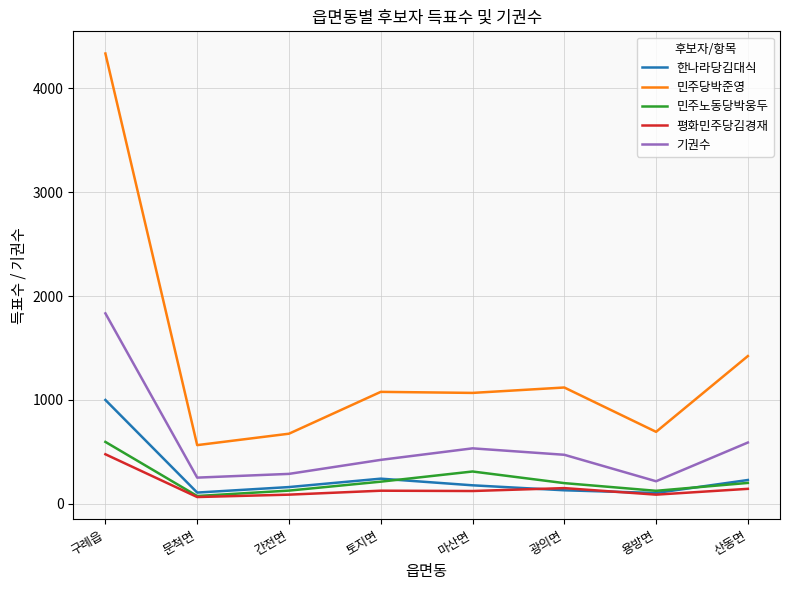

At which category is the sum across all series the highest?

구례읍